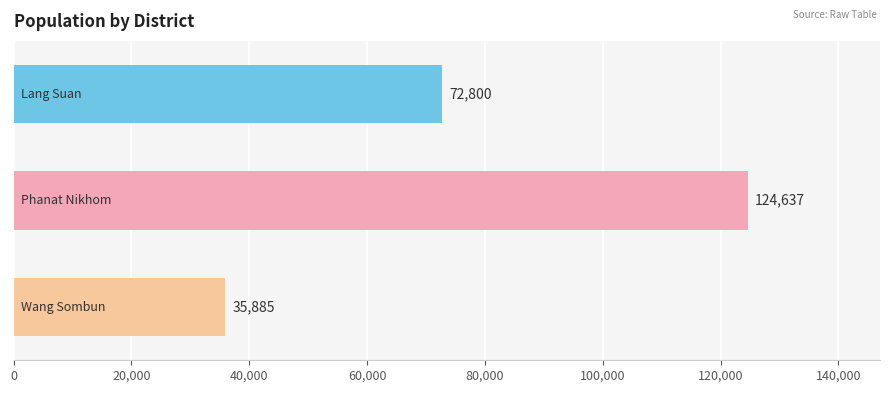

What is the value of the 1st bar from the top?

72800